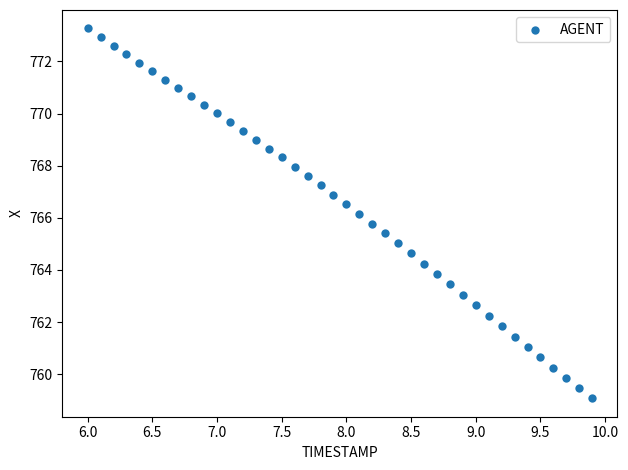

What is the range of X values (max minus min)?

3.9